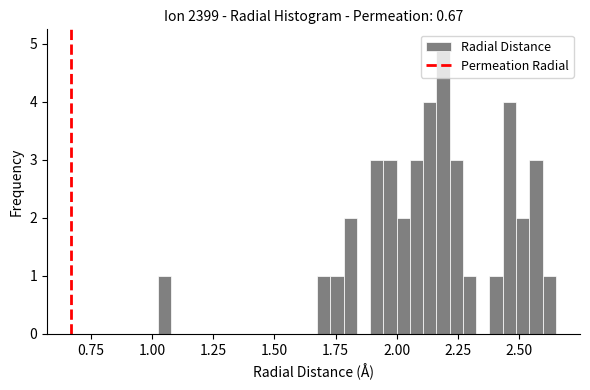

Read against the x-axis, roughly where is the centre of the tallest bar?

2.20